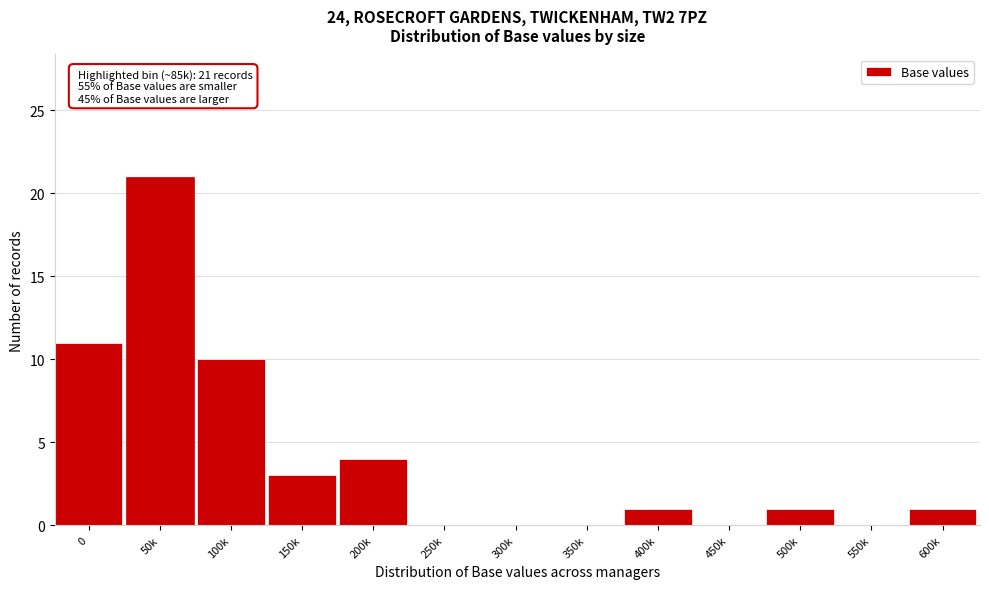

Reading left to right, transcribe all the data shown in this chart.

0=11	50k=21	100k=10	150k=3	200k=4	250k=0	300k=0	350k=0	400k=1	450k=0	500k=1	550k=0	600k=1